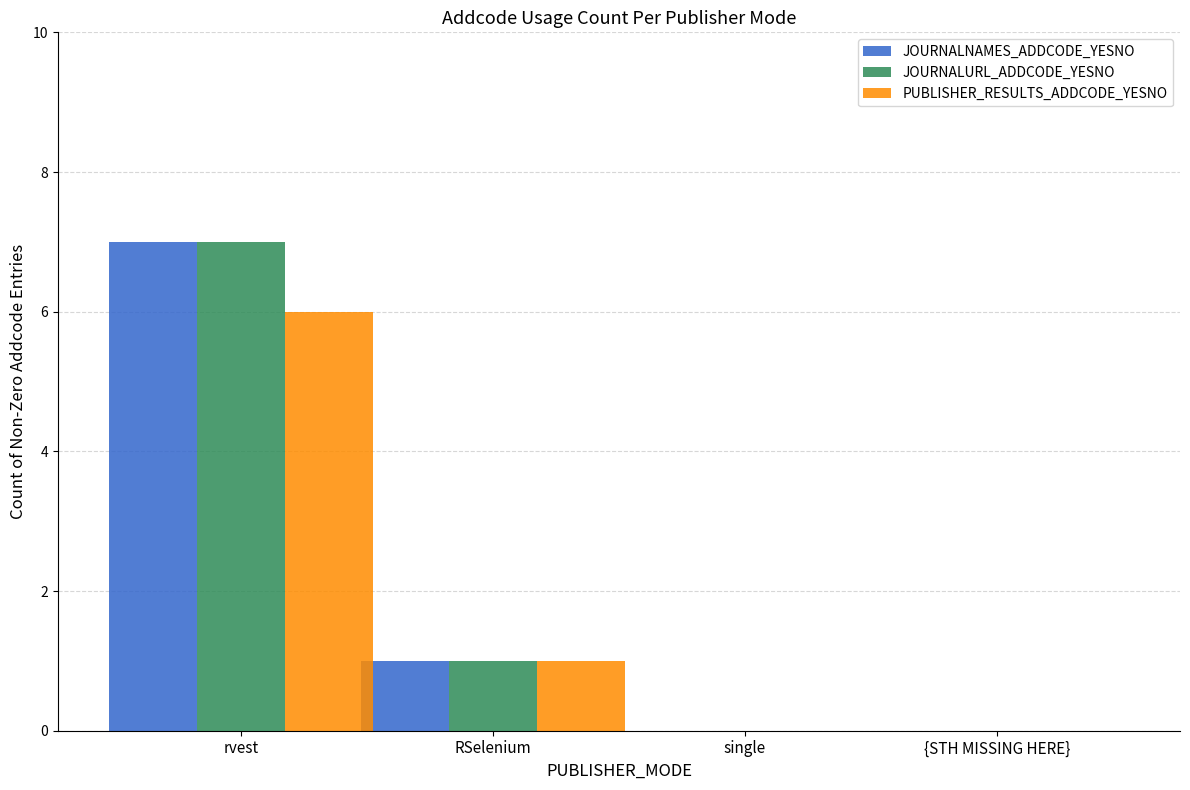

What is the difference between the JOURNALURL_ADDCODE_YESNO values at RSelenium and rvest?

6